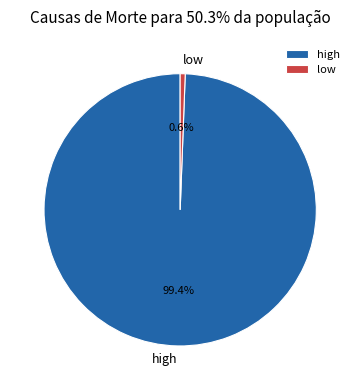

To the nearest percent, what portion does high represent?

99%